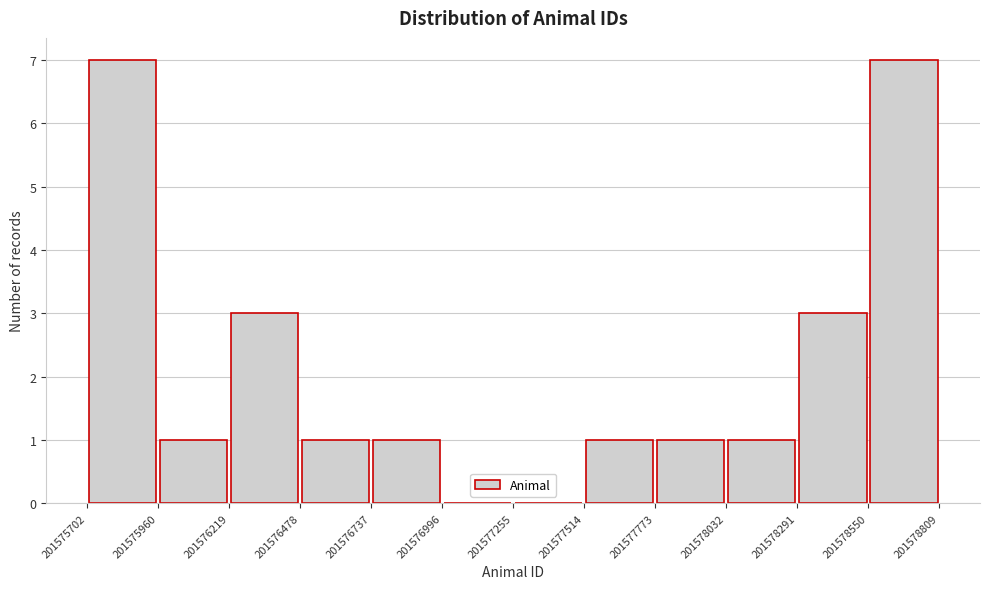

How tall is the bar that spans 201575702 to 201575960 on the x-axis? The values are not printed on the chart, so give them approximately, as read against the axis.

7